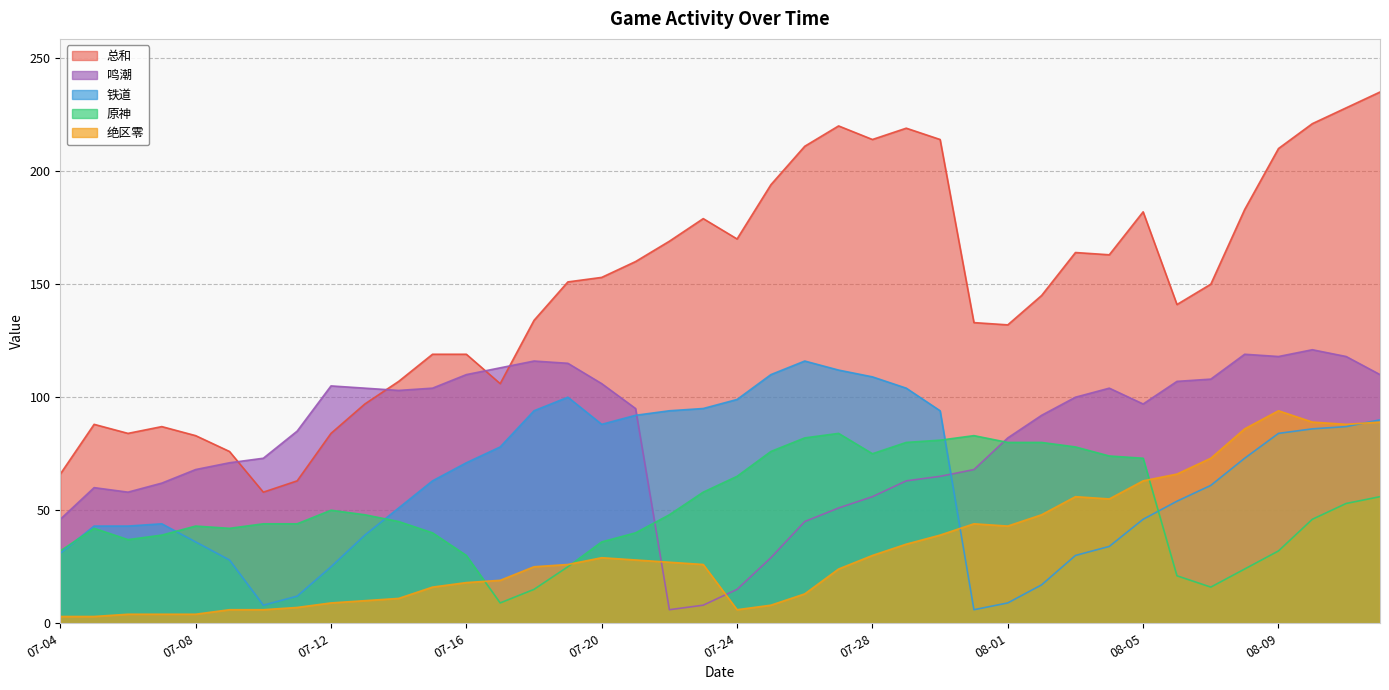

Is it true that 总和 equals 150 at 07-17?

False